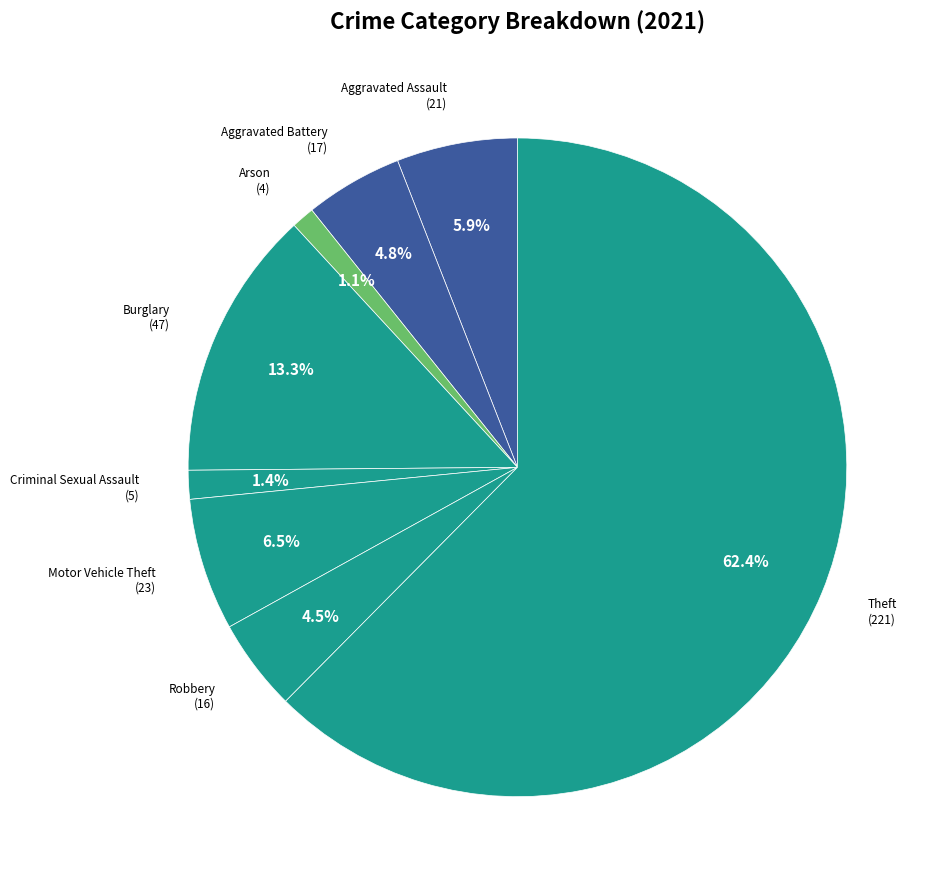

How many segments does this pie chart have?

8